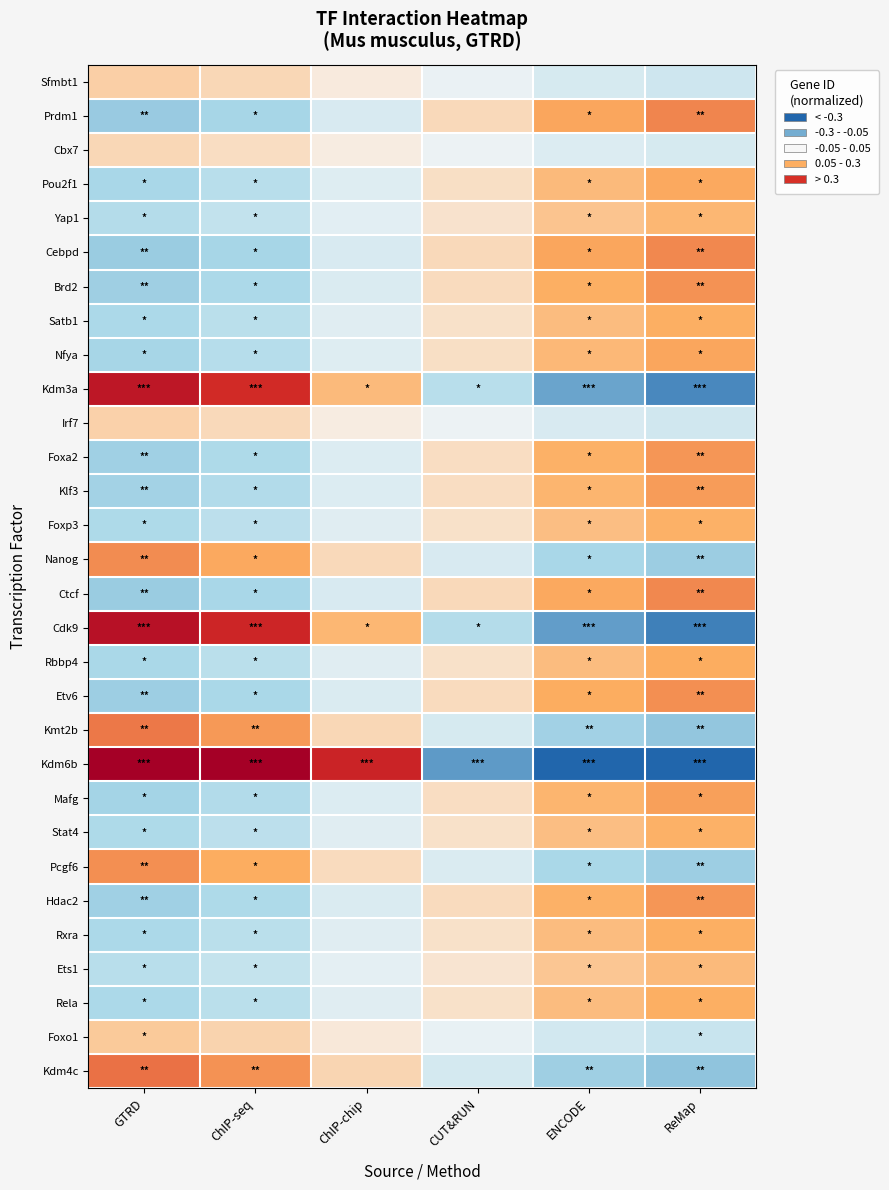

Which category has the highest value across all series?

GTRD